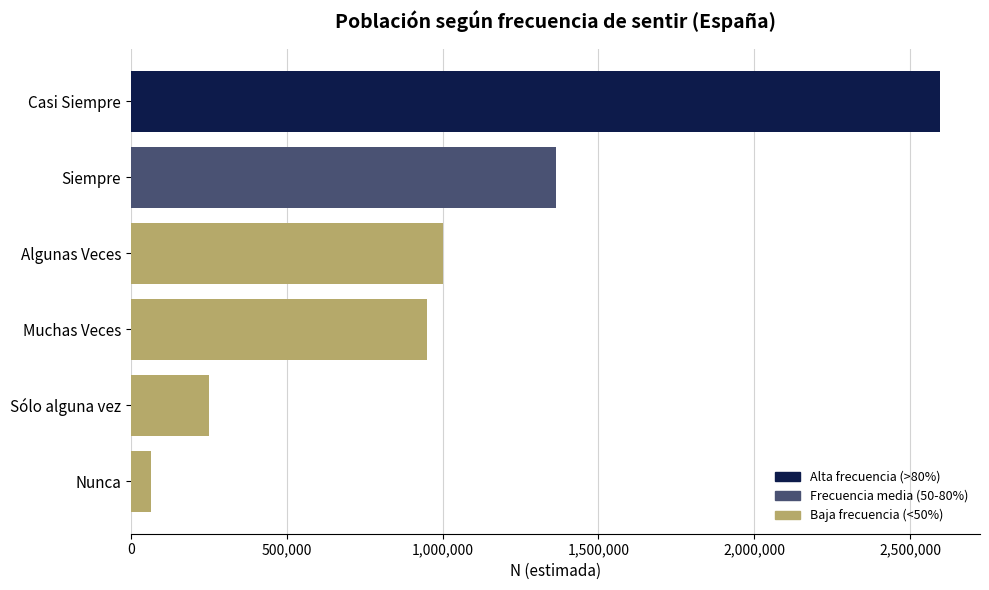

Reading top to bottom, list all the values displayed in this chart.

Casi Siempre=2594789	Siempre=1362940	Algunas Veces=1001536	Muchas Veces=951432	Sólo alguna vez=251842	Nunca=64183